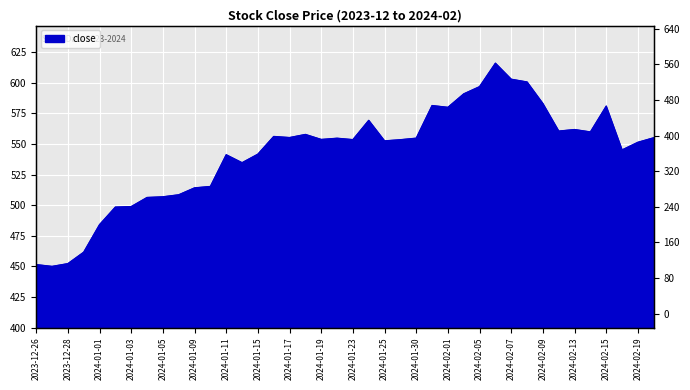

What is the minimum value shown in the chart?

449.9